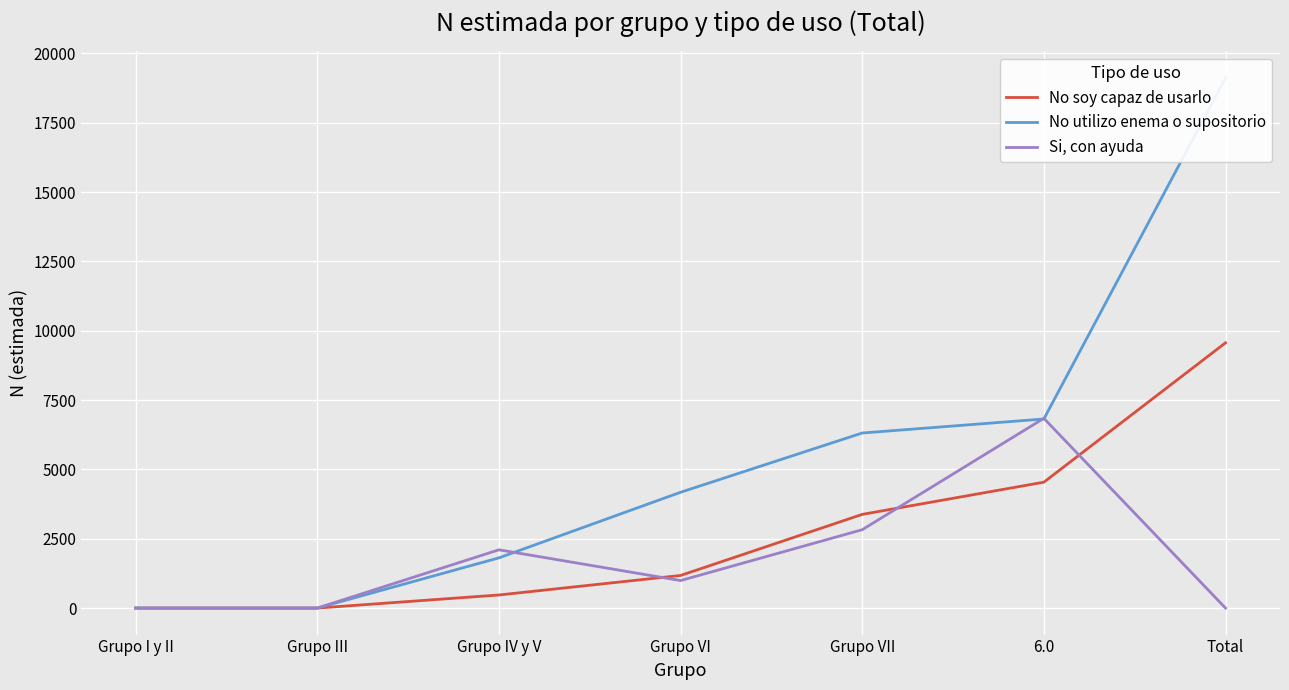

Reading left to right, what are all the values shown in this chart?

No soy capaz de usarlo: Grupo I y II=0	Grupo III=0	Grupo IV y V=472	Grupo VI=1176	Grupo VII=3378	6.0=4540	Total=9566
No utilizo enema o supositorio: Grupo I y II=0	Grupo III=0	Grupo IV y V=1811	Grupo VI=4176	Grupo VII=6313	6.0=6819	Total=19119
Si, con ayuda: Grupo I y II=0	Grupo III=0	Grupo IV y V=2101	Grupo VI=992	Grupo VII=2826	6.0=6843	Total=0